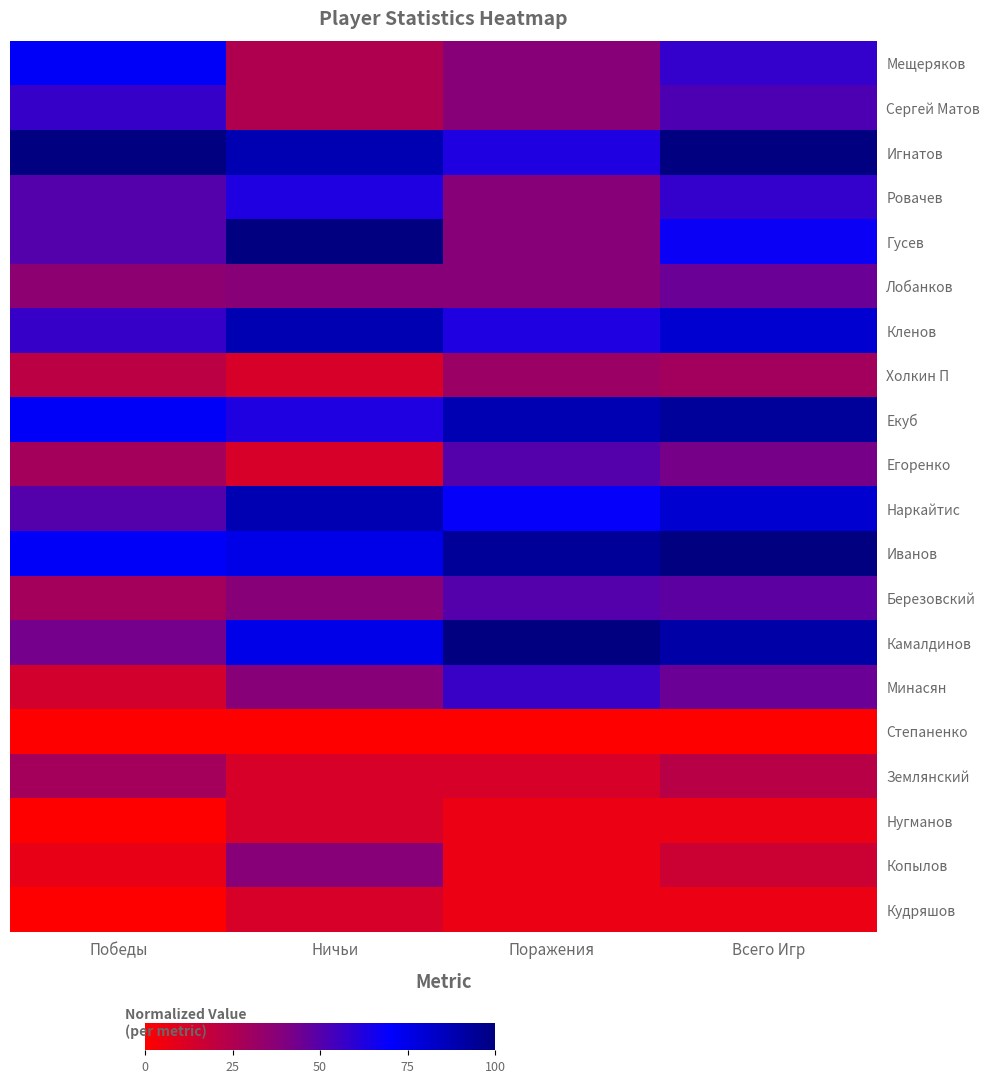

Which category has the lowest value across all series?

Победы